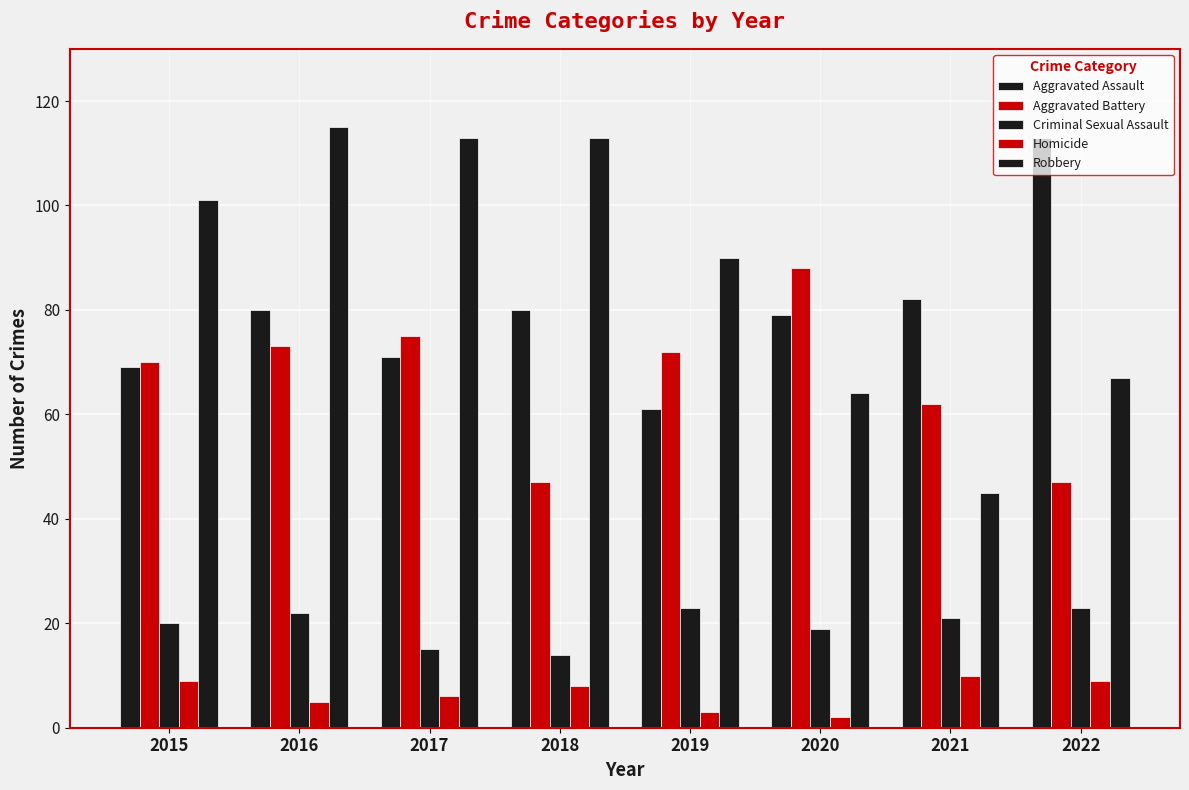

The value of Aggravated Assault at 2015 is 69. True or false?

True